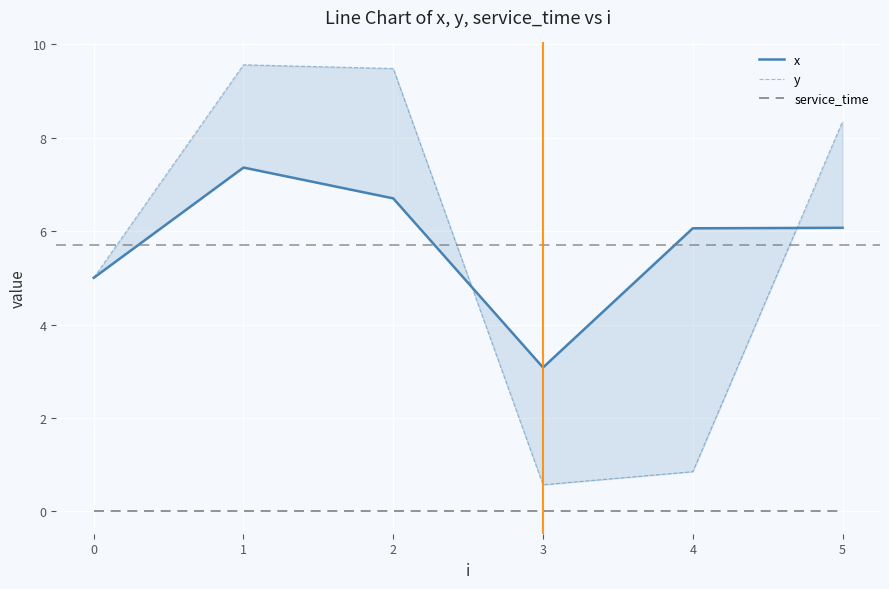

Reading left to right, transcribe all the data shown in this chart.

x: 5.0	7.4	6.7	3.1	6.1	6.1
y: 5.0	9.6	9.5	0.6	0.8	8.3
service_time: 0.0	0.0	0.0	0.0	0.0	0.0